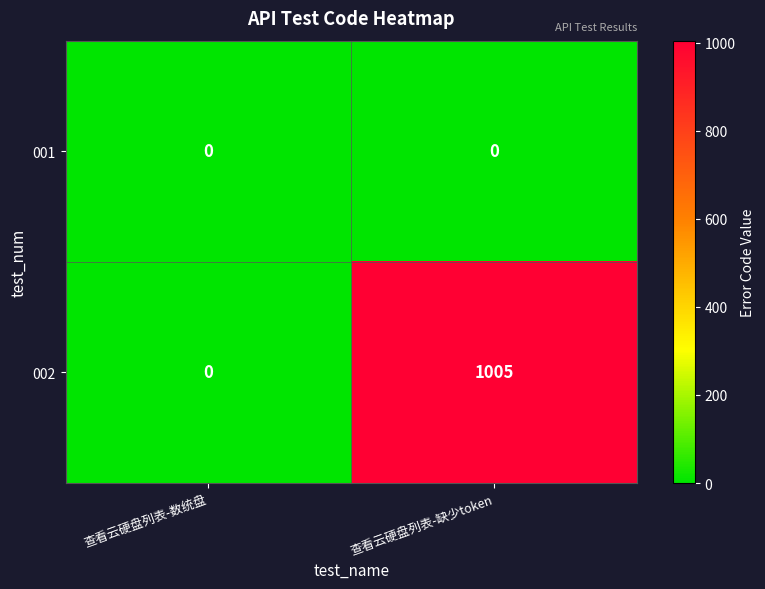

Between 查看云硬盘列表-数统盘 and 查看云硬盘列表-缺少token, which series saw the biggest shift?

002